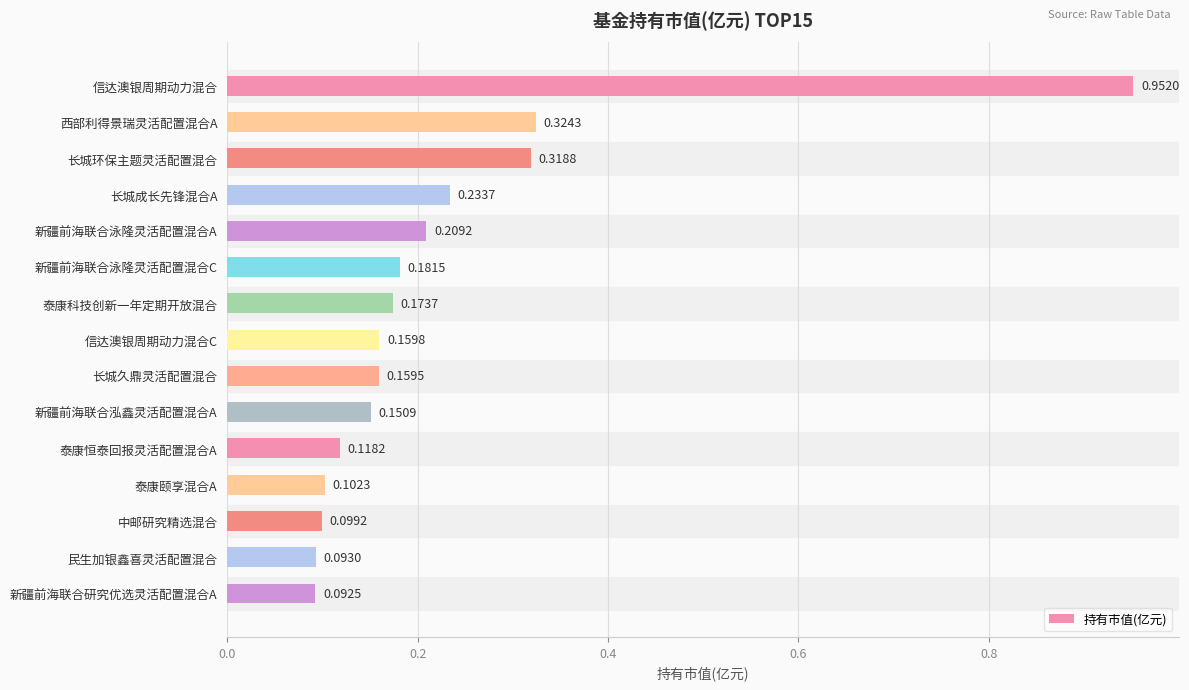

What is the difference between the maximum and second lowest values?

0.9